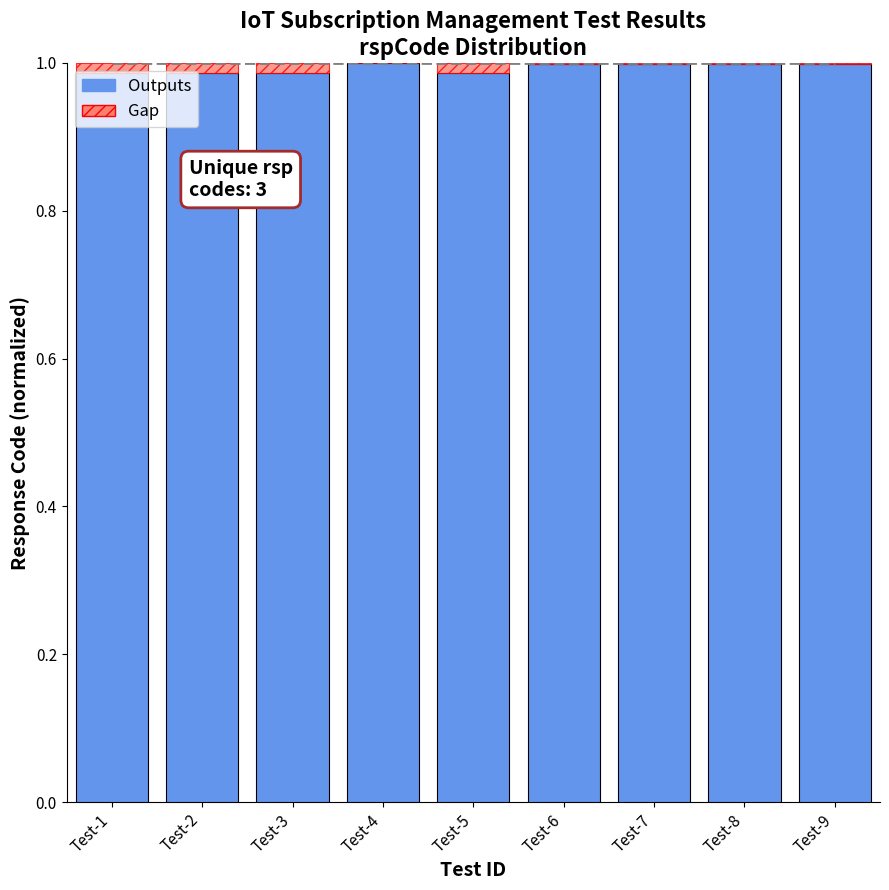

The value of Outputs at Test-3 is 1.0. True or false?

True